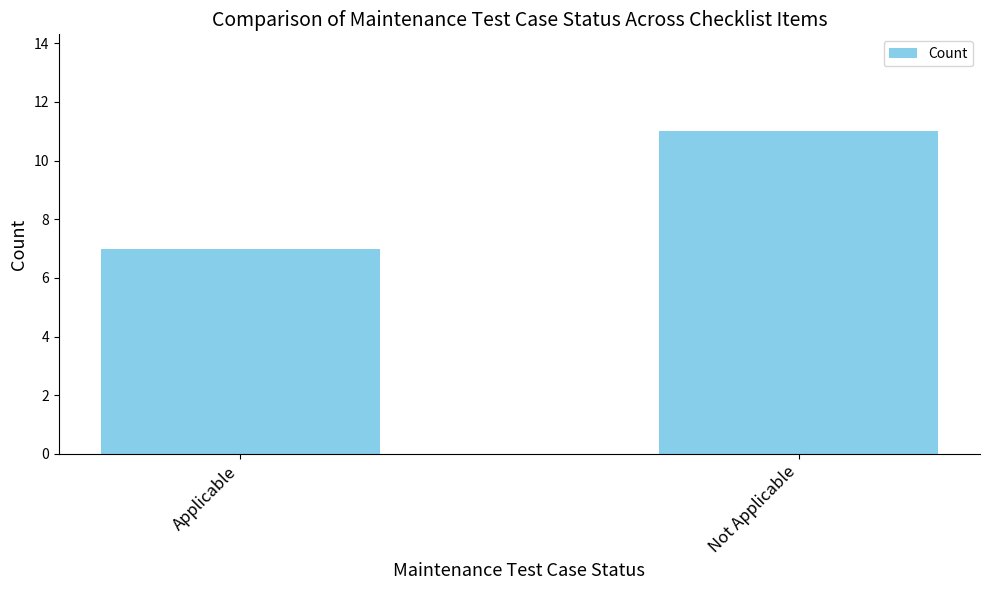

What is the label of the 1st bar from the left?

Applicable